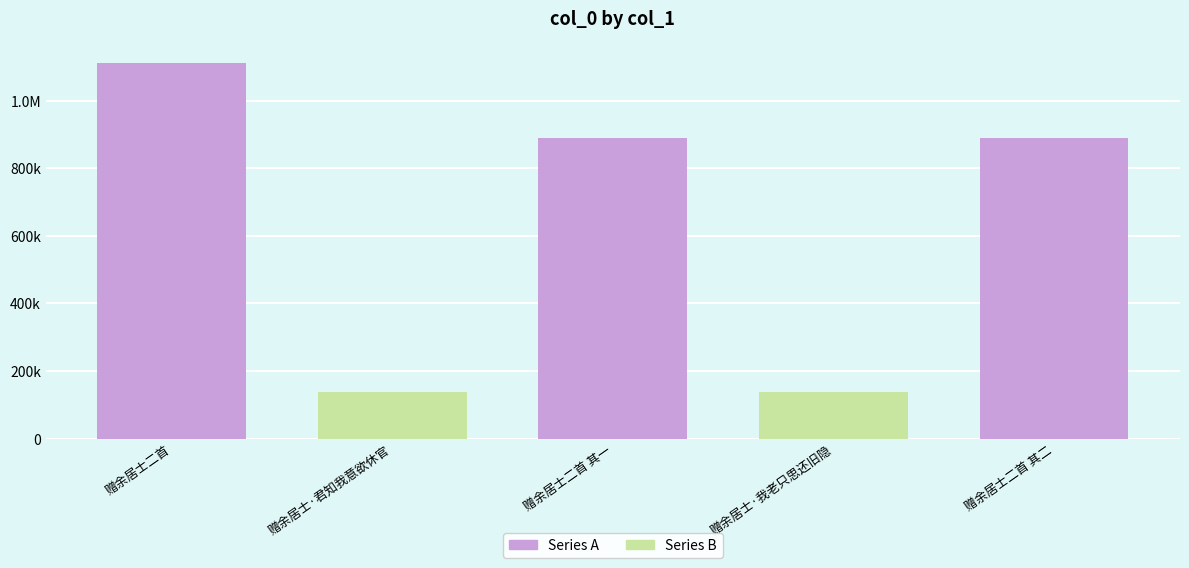

Is it true that the value at 赠余居士二首 其二 is 487533?

False